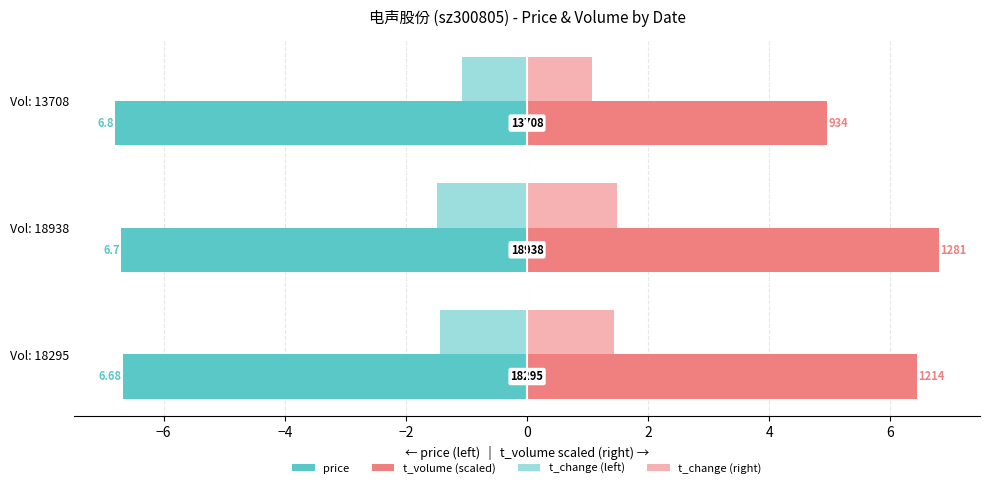

How many groups of bars are there?

3